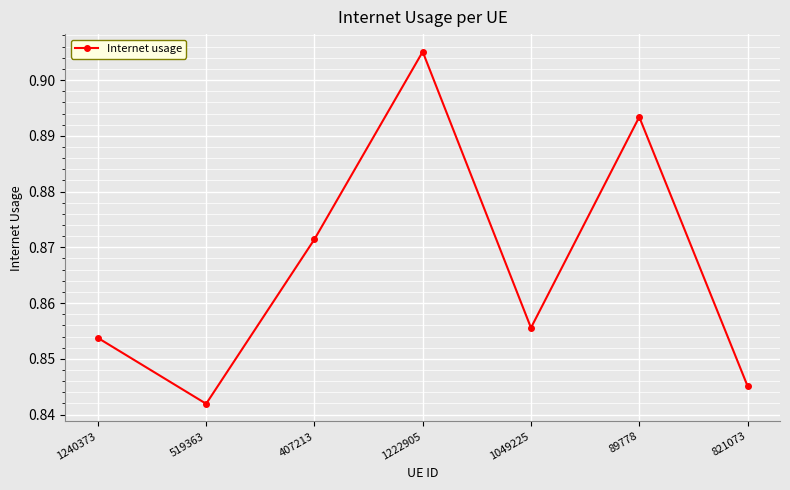

What position from the right is 1049225?

3